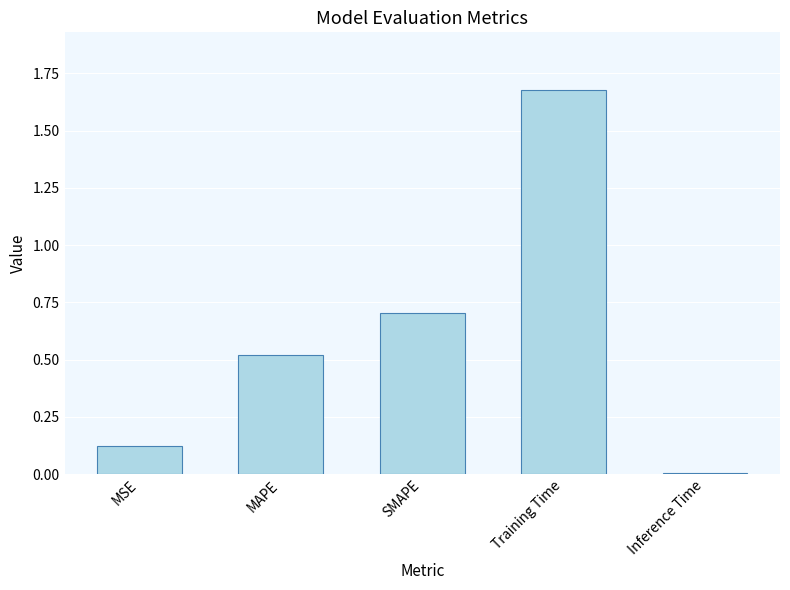

What position from the left is Inference Time?

5